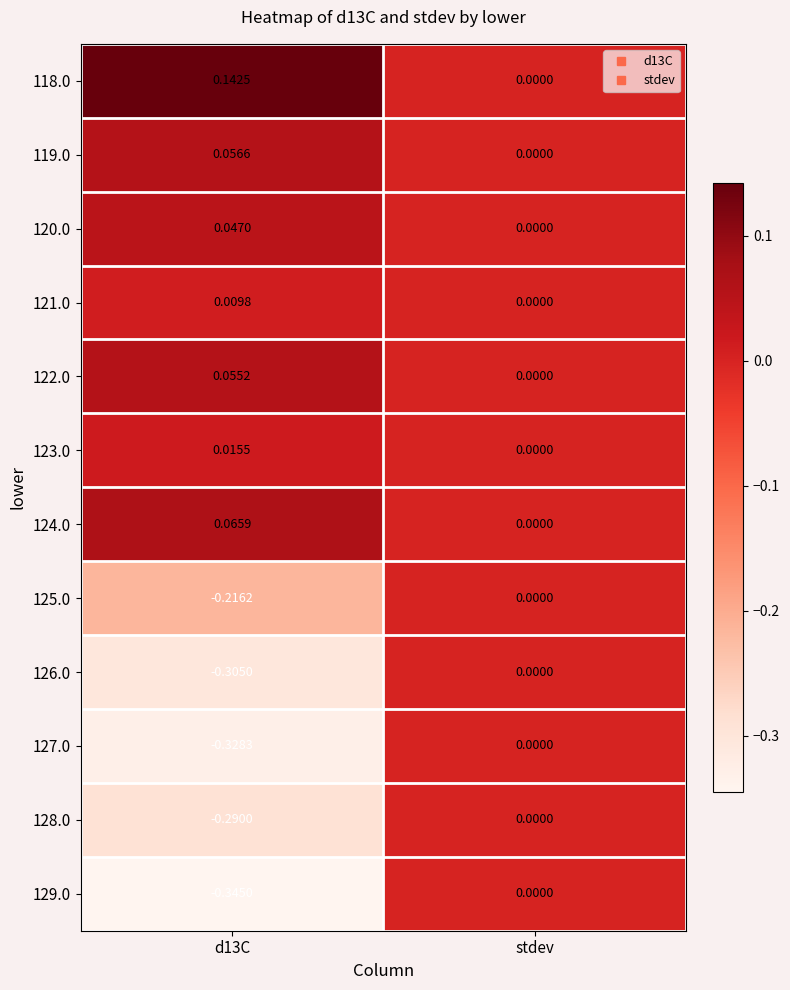

At which label does 119.0 reach its minimum?

stdev